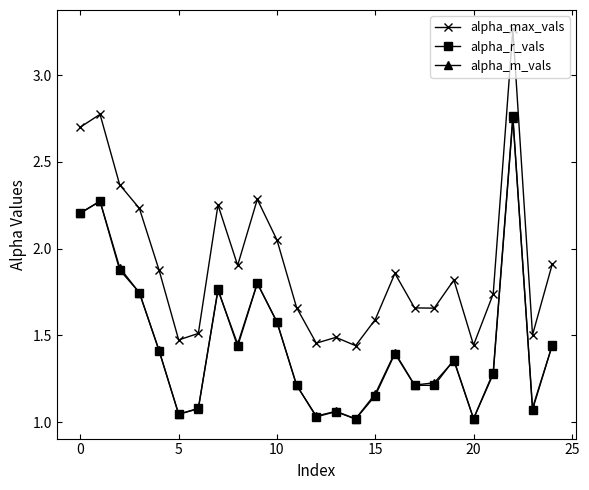

True or false: alpha_max_vals has more than 0 interior local peaks.

True